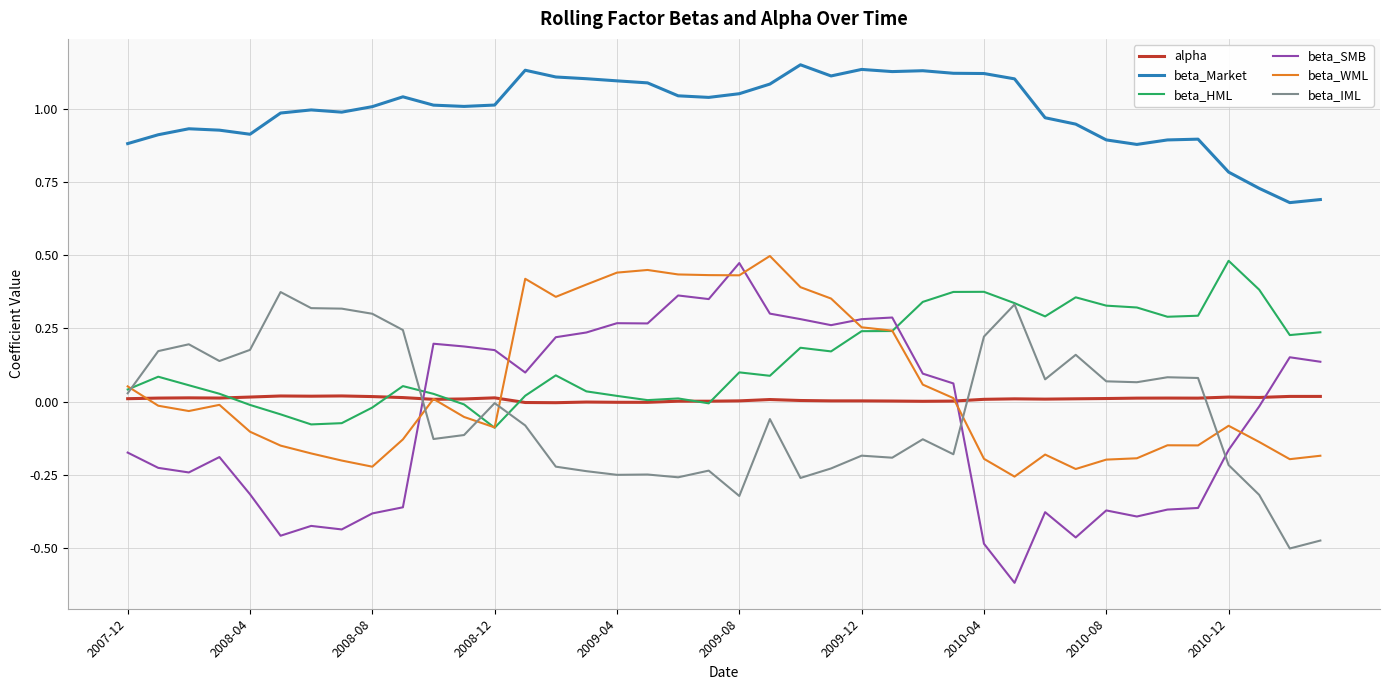

After their last crossing, which series has the higher values: beta_IML or beta_WML?

beta_WML